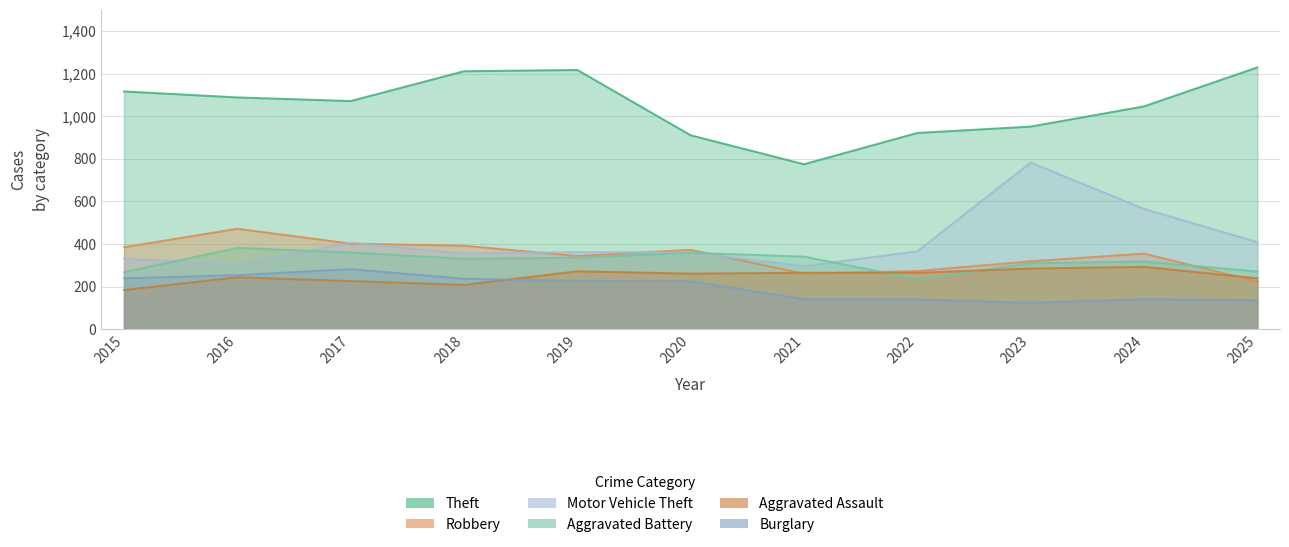

What is the lowest value of the Robbery series?

224